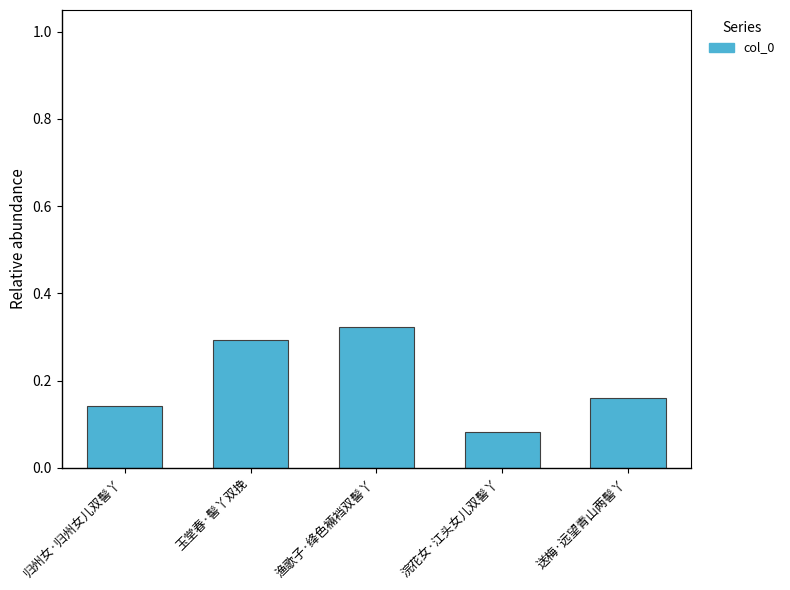

List the labels in order of value, smallest first.

浣花女·江头女儿双髻丫, 归州女·归州女儿双髻丫, 送梅·远望青山两髻丫, 玉堂春·髻丫双挽, 渔歌子·绛色裲裆双髻丫